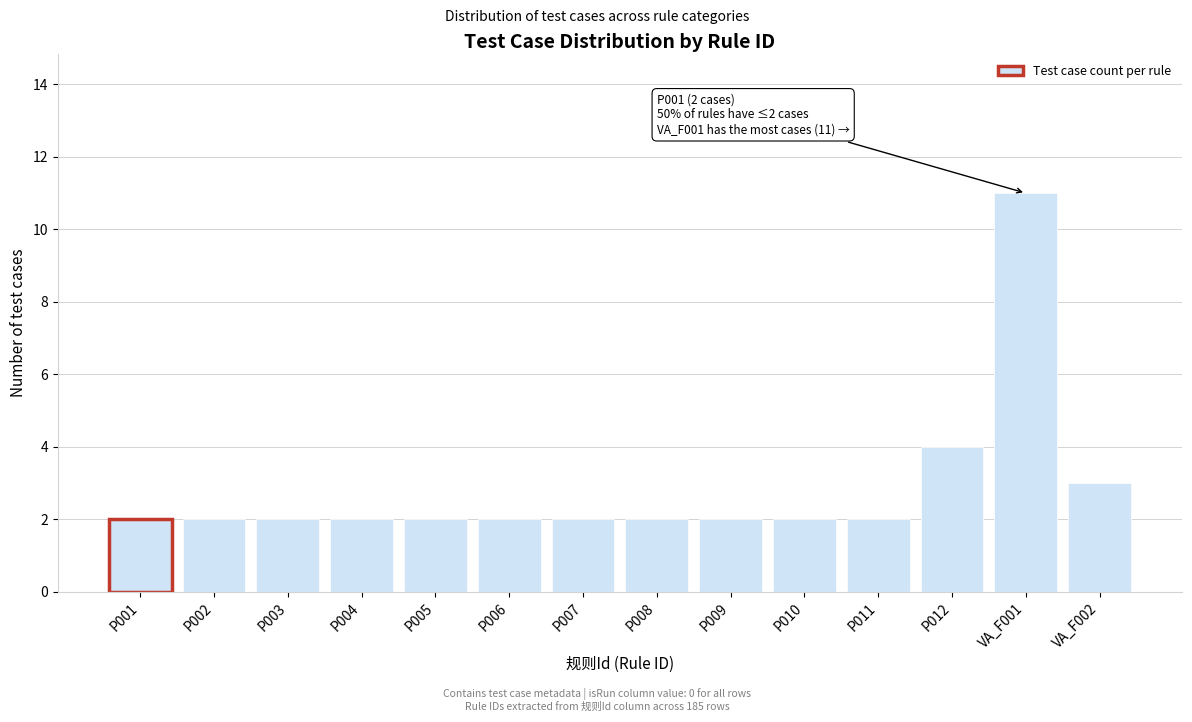

Reading left to right, what are all the values shown in this chart?

P001=2	P002=2	P003=2	P004=2	P005=2	P006=2	P007=2	P008=2	P009=2	P010=2	P011=2	P012=4	VA_F001=11	VA_F002=3